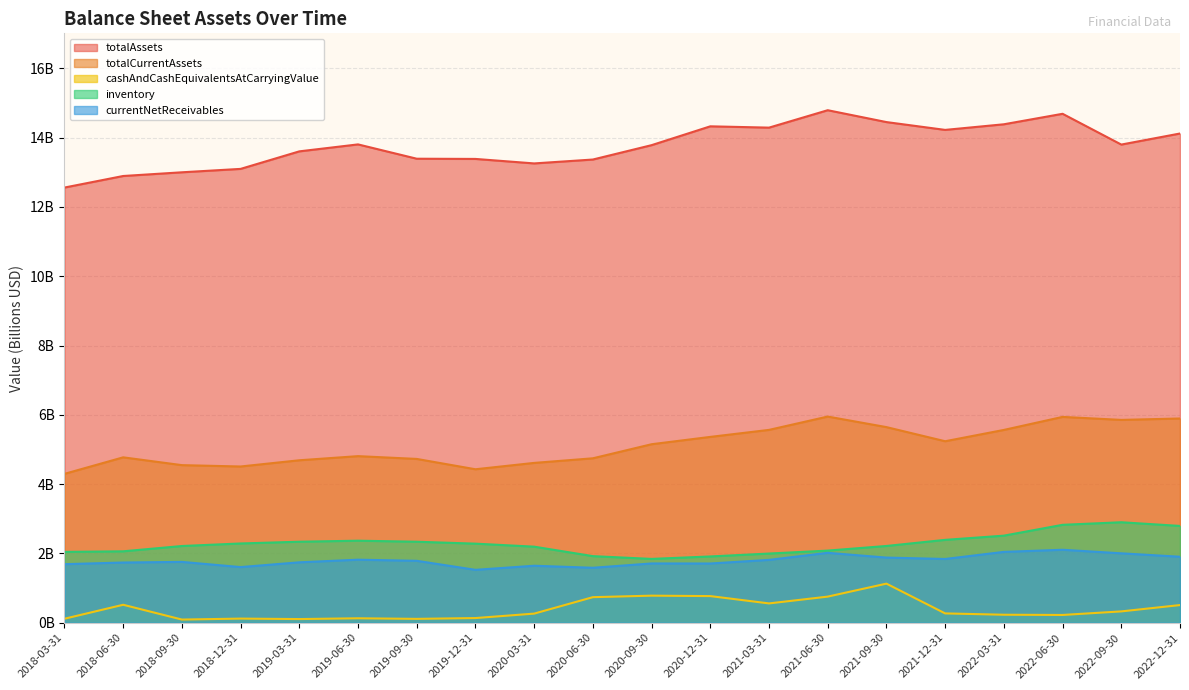

Reading left to right, list all the values displayed in this chart.

totalAssets: 2018-03-31=12.6	2018-06-30=12.9	2018-09-30=13.0	2018-12-31=13.1	2019-03-31=13.6	2019-06-30=13.8	2019-09-30=13.4	2019-12-31=13.4	2020-03-31=13.3	2020-06-30=13.4	2020-09-30=13.8	2020-12-31=14.3	2021-03-31=14.3	2021-06-30=14.8	2021-09-30=14.5	2021-12-31=14.2	2022-03-31=14.4	2022-06-30=14.7	2022-09-30=13.8	2022-12-31=14.1
totalCurrentAssets: 2018-03-31=4.3	2018-06-30=4.8	2018-09-30=4.5	2018-12-31=4.5	2019-03-31=4.7	2019-06-30=4.8	2019-09-30=4.7	2019-12-31=4.4	2020-03-31=4.6	2020-06-30=4.7	2020-09-30=5.2	2020-12-31=5.4	2021-03-31=5.6	2021-06-30=6.0	2021-09-30=5.6	2021-12-31=5.2	2022-03-31=5.6	2022-06-30=5.9	2022-09-30=5.9	2022-12-31=5.9
cashAndCashEquivalentsAtCarryingValue: 2018-03-31=0.1	2018-06-30=0.5	2018-09-30=0.1	2018-12-31=0.1	2019-03-31=0.1	2019-06-30=0.1	2019-09-30=0.1	2019-12-31=0.1	2020-03-31=0.3	2020-06-30=0.7	2020-09-30=0.8	2020-12-31=0.8	2021-03-31=0.6	2021-06-30=0.8	2021-09-30=1.1	2021-12-31=0.3	2022-03-31=0.2	2022-06-30=0.2	2022-09-30=0.3	2022-12-31=0.5
inventory: 2018-03-31=2.0	2018-06-30=2.1	2018-09-30=2.2	2018-12-31=2.3	2019-03-31=2.3	2019-06-30=2.4	2019-09-30=2.3	2019-12-31=2.3	2020-03-31=2.2	2020-06-30=1.9	2020-09-30=1.8	2020-12-31=1.9	2021-03-31=2.0	2021-06-30=2.1	2021-09-30=2.2	2021-12-31=2.4	2022-03-31=2.5	2022-06-30=2.8	2022-09-30=2.9	2022-12-31=2.8
currentNetReceivables: 2018-03-31=1.7	2018-06-30=1.7	2018-09-30=1.8	2018-12-31=1.6	2019-03-31=1.7	2019-06-30=1.8	2019-09-30=1.8	2019-12-31=1.5	2020-03-31=1.6	2020-06-30=1.6	2020-09-30=1.7	2020-12-31=1.7	2021-03-31=1.8	2021-06-30=2.0	2021-09-30=1.9	2021-12-31=1.8	2022-03-31=2.0	2022-06-30=2.1	2022-09-30=2.0	2022-12-31=1.9